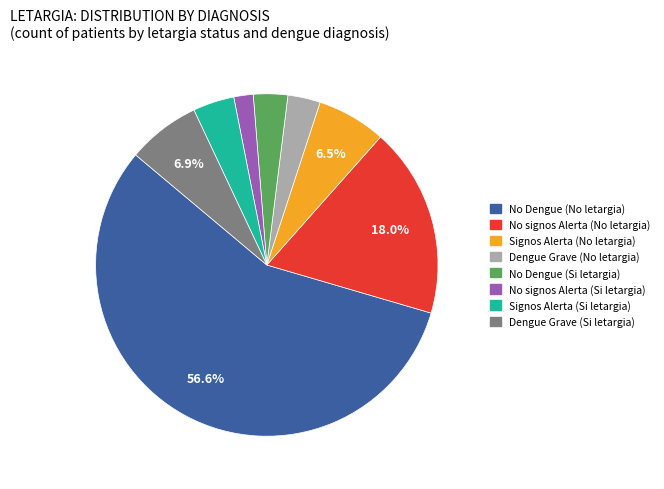

Is the sum of No Dengue (Si letargia) and No Dengue (No letargia) greater than half?

Yes